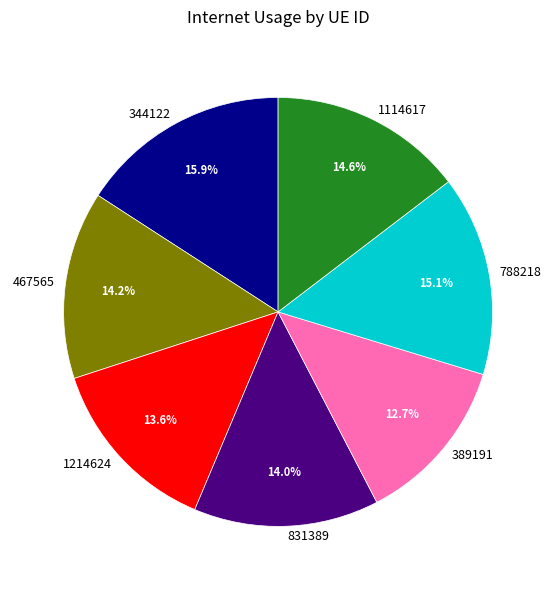

Does any single category account for the majority?

No